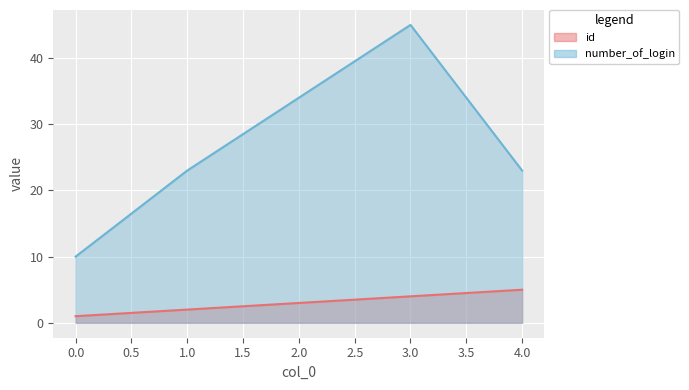

What is the value of the number_of_login point at the 4th from the left?

45